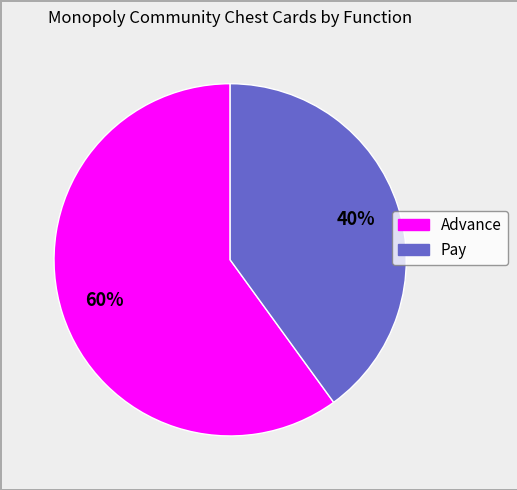

Is there a majority slice in this chart?

Yes